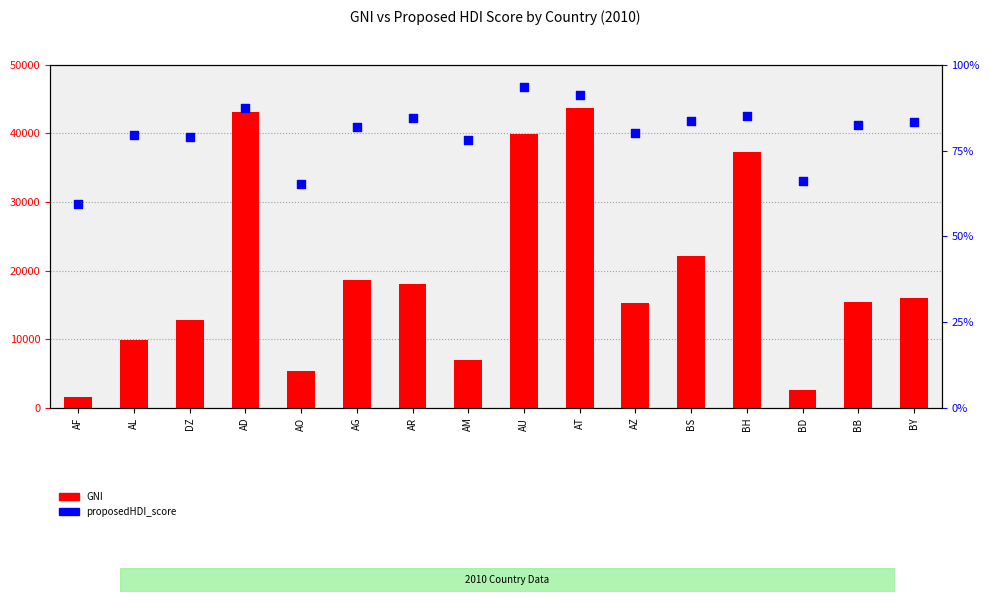

Is the value of GNI at AR greater than the value of percentile rank within the sample at BD?

Yes